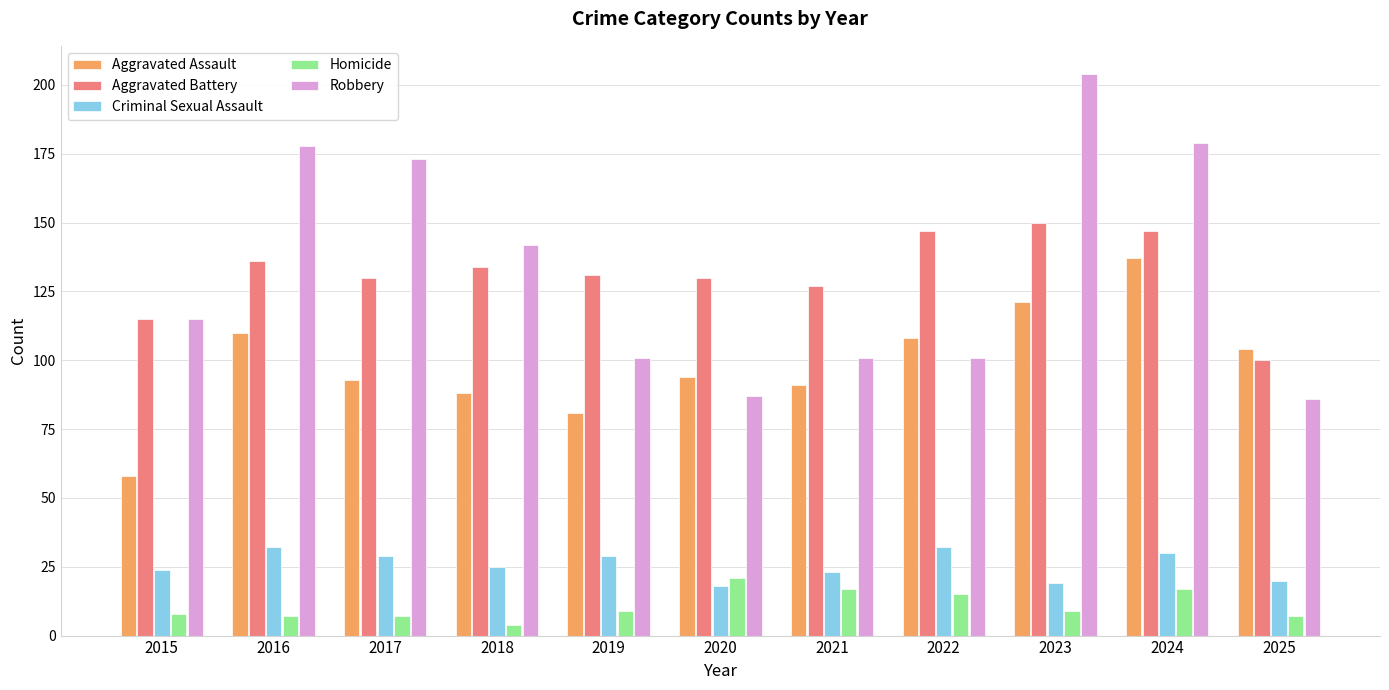

Is it true that Homicide equals 7 at 2017?

True